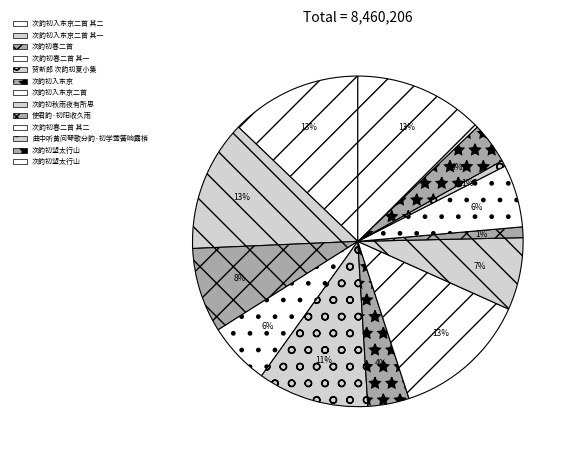

Count the number of slices in the pie.

13